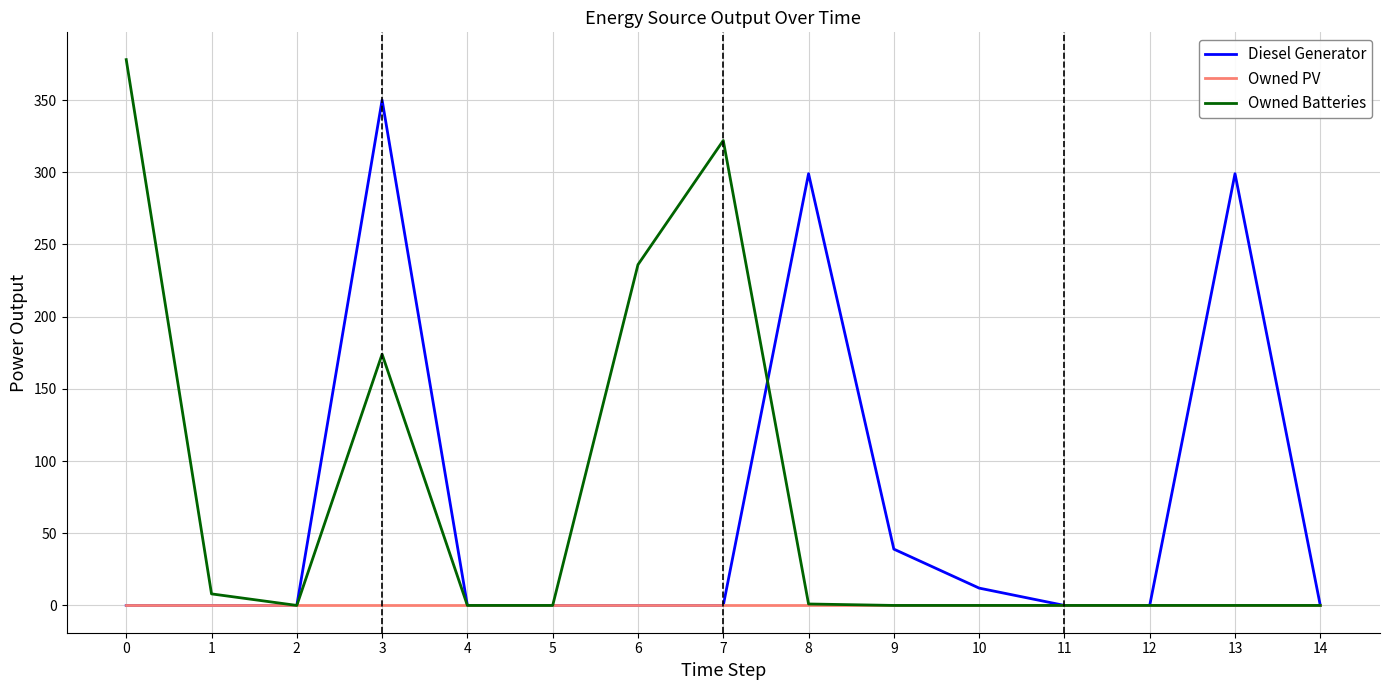

List the series in order of their peak value, highest first.

Owned Batteries, Diesel Generator, Owned PV